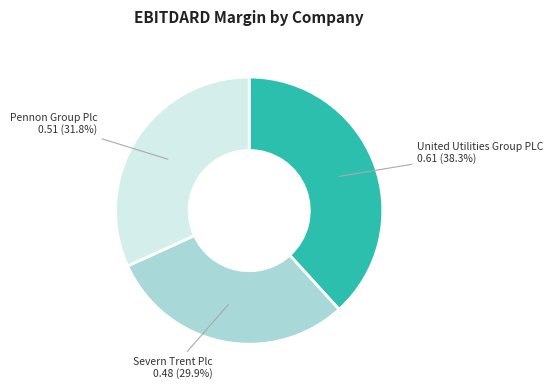

Is there a majority slice in this chart?

No